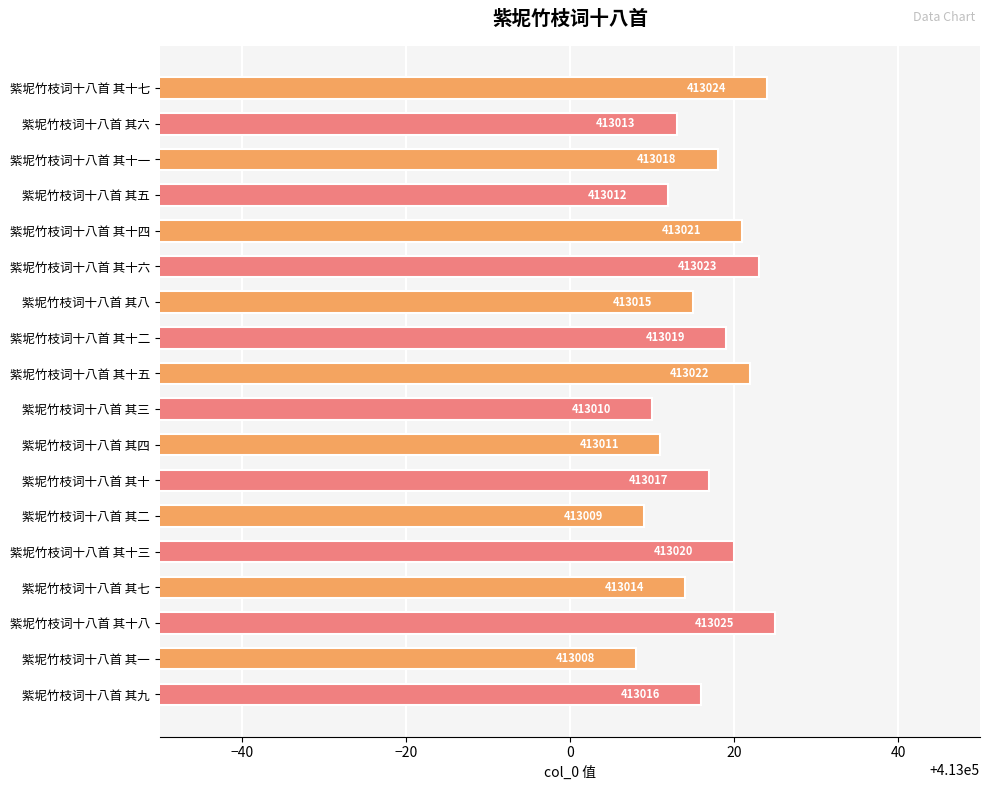

What is the approximate value at 紫坭竹枝词十八首 其四, to the nearest 5?

413010